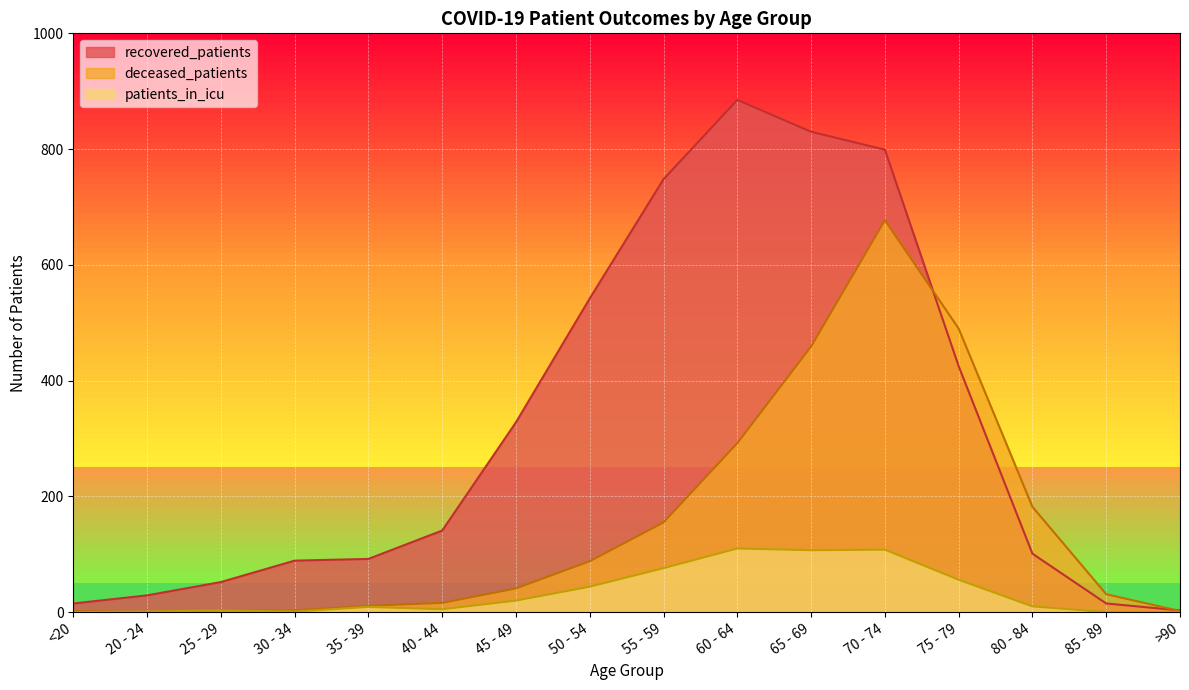

How many lines are shown in the chart?

3